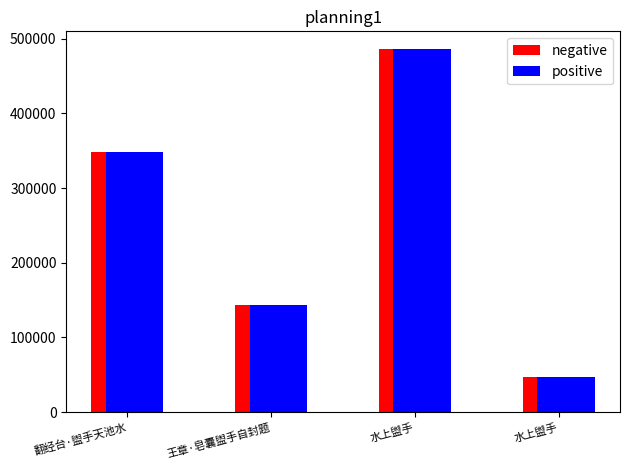

What is the maximum value shown in the chart?

485373